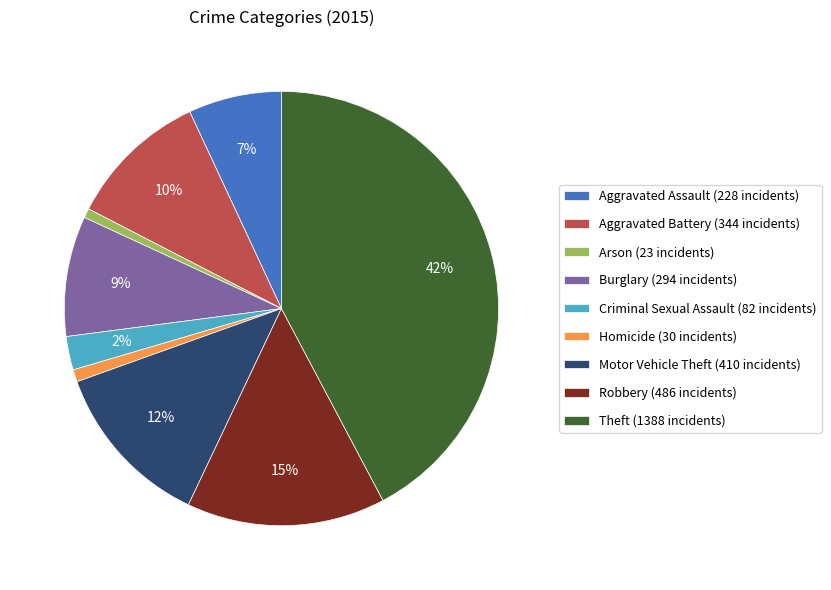

Is Homicide the majority of the pie?

No